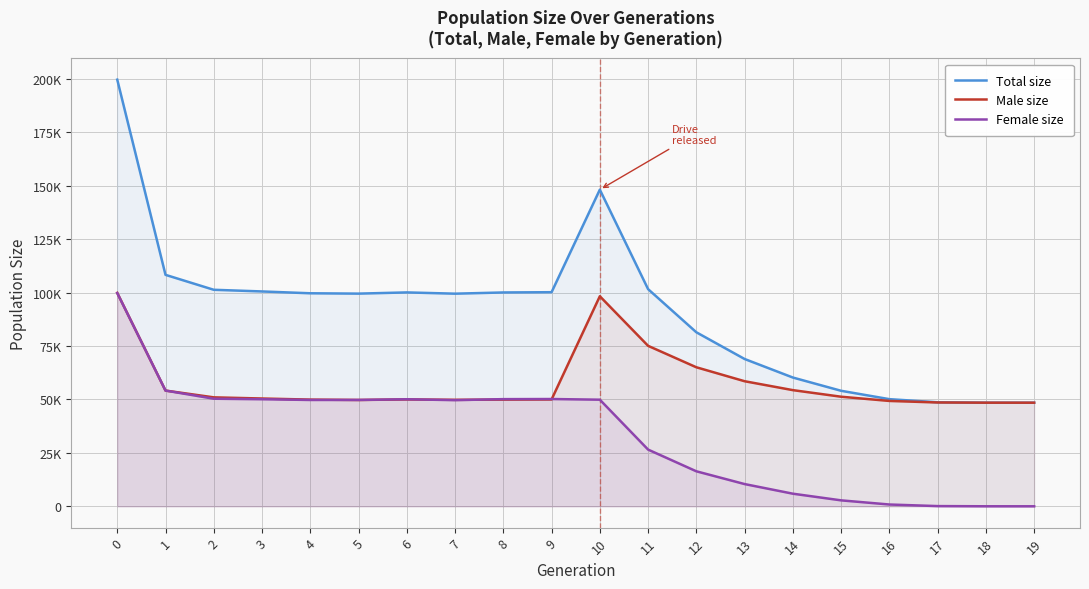

What is the maximum value for Female size?

99817